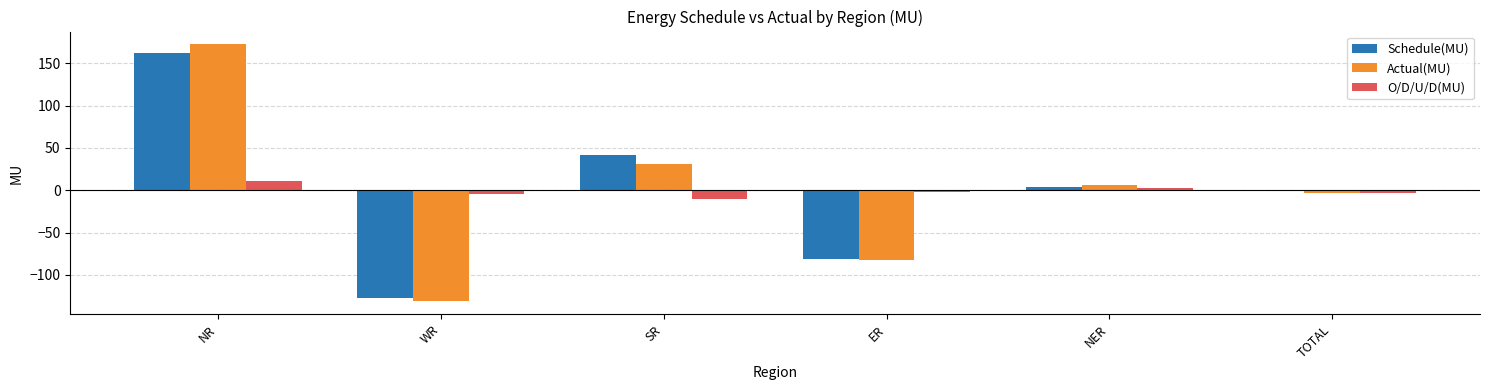

How many data points does each series have?

6